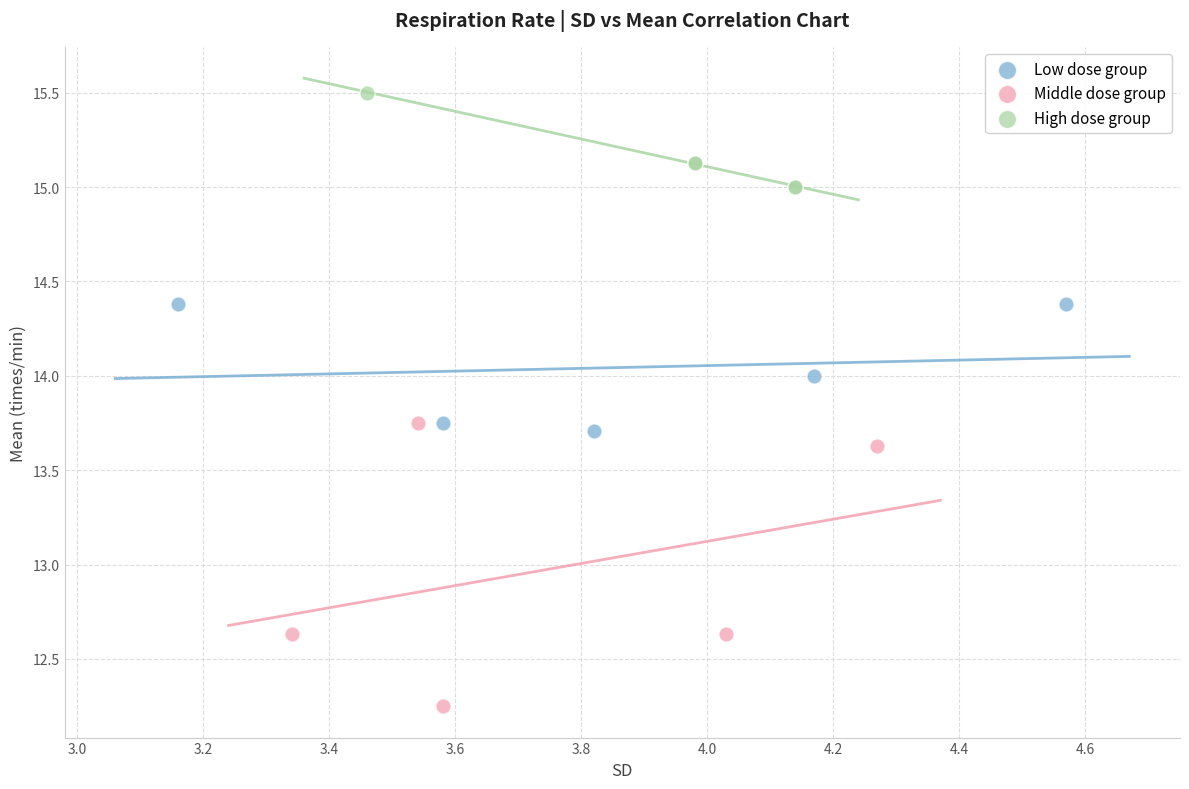

Which series has the largest Y range (max minus min)?

Middle dose group